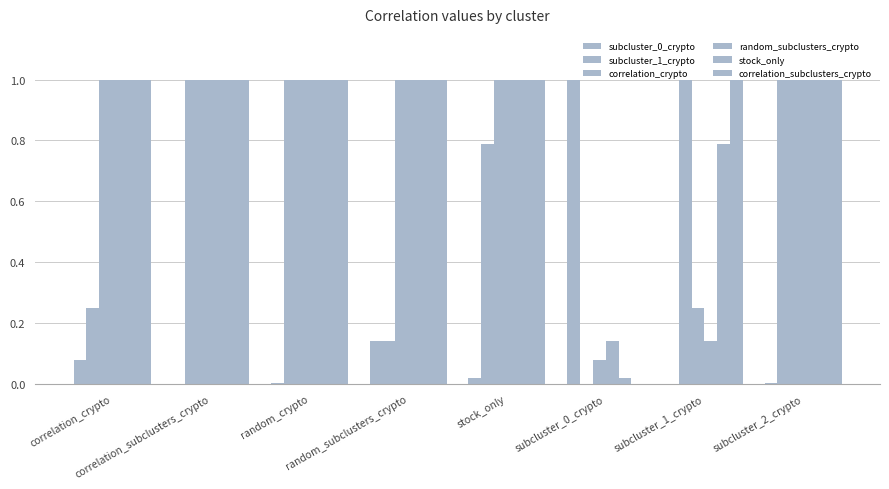

What is the label of the 7th bar from the left?

subcluster_1_crypto